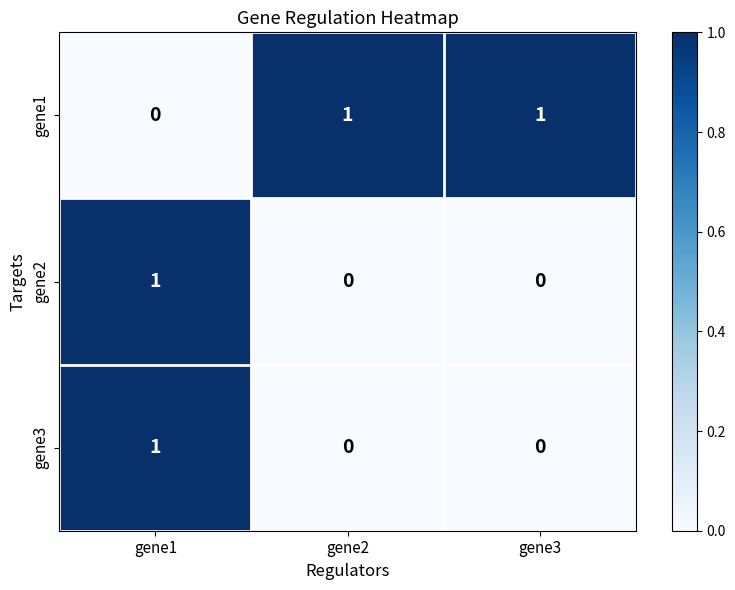

Reading left to right, what are all the values shown in this chart?

gene1: 0	1	1
gene2: 1	0	0
gene3: 1	0	0